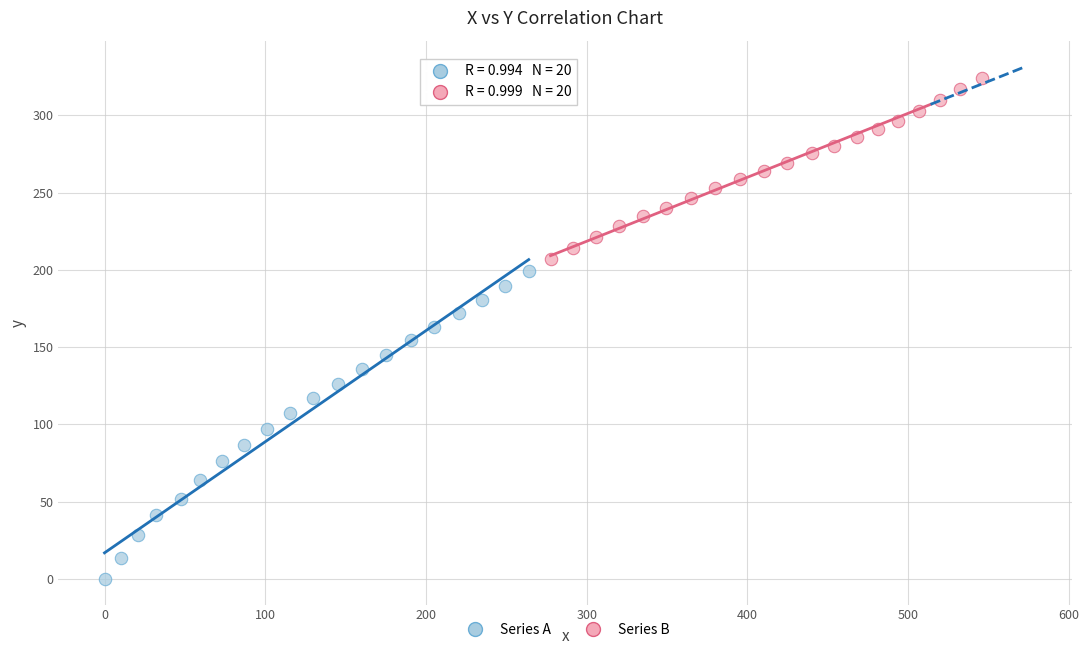

Which series has the widest spread of Y values?

Series A